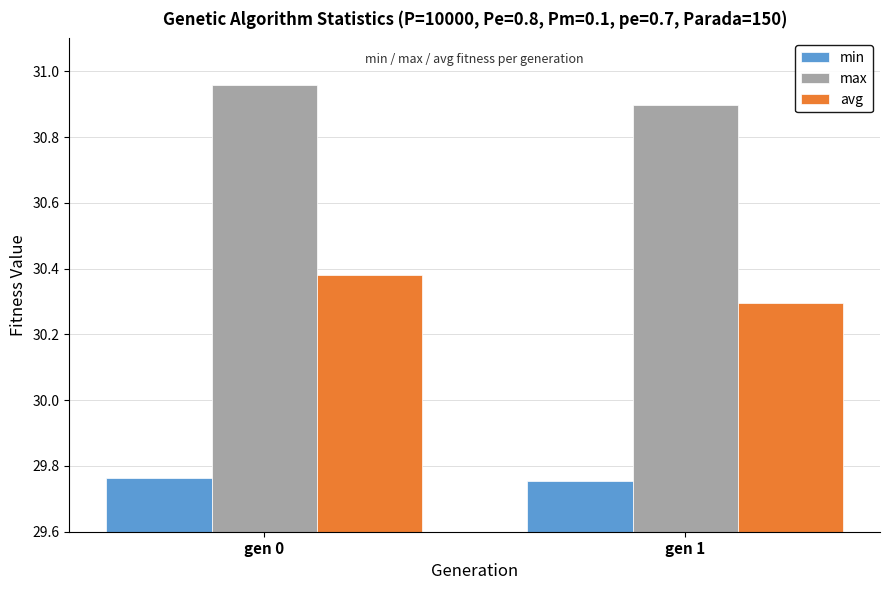

What is the minimum value for max?

30.9